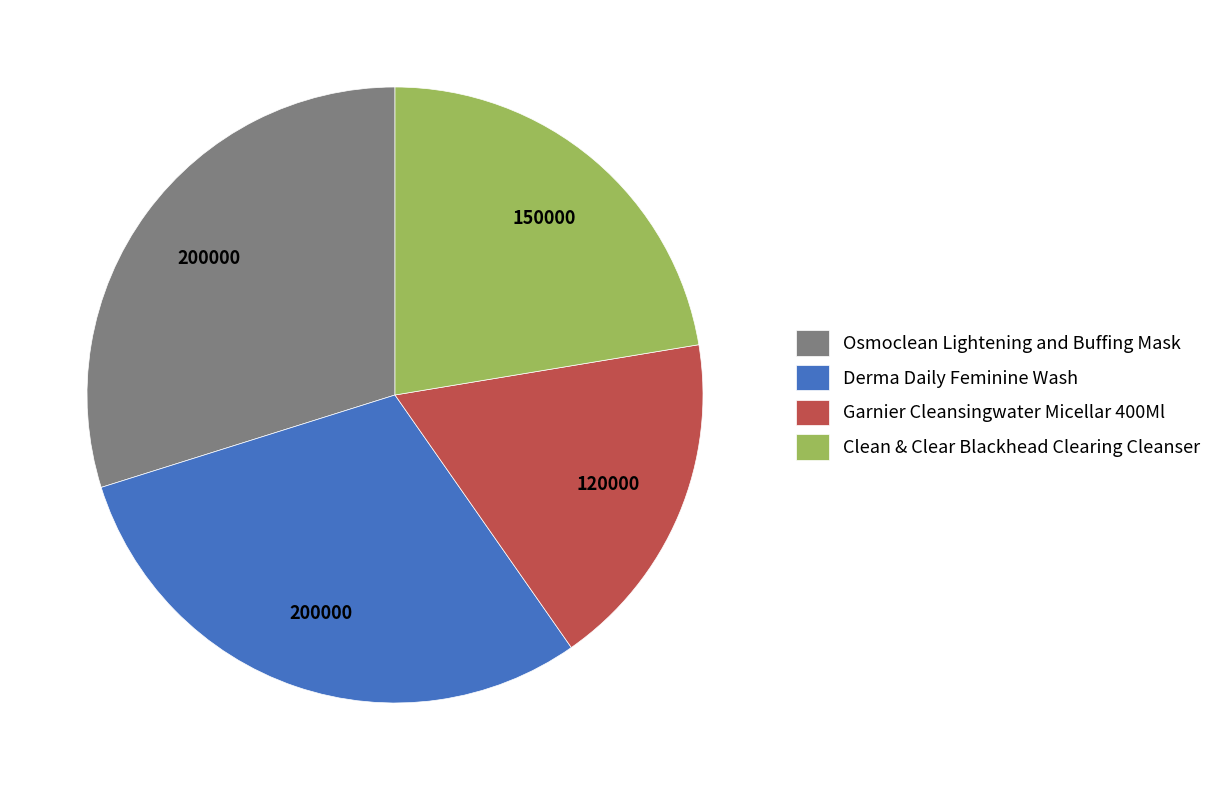

True or false: Derma Daily Feminine Wash accounts for 30% of the total.

True